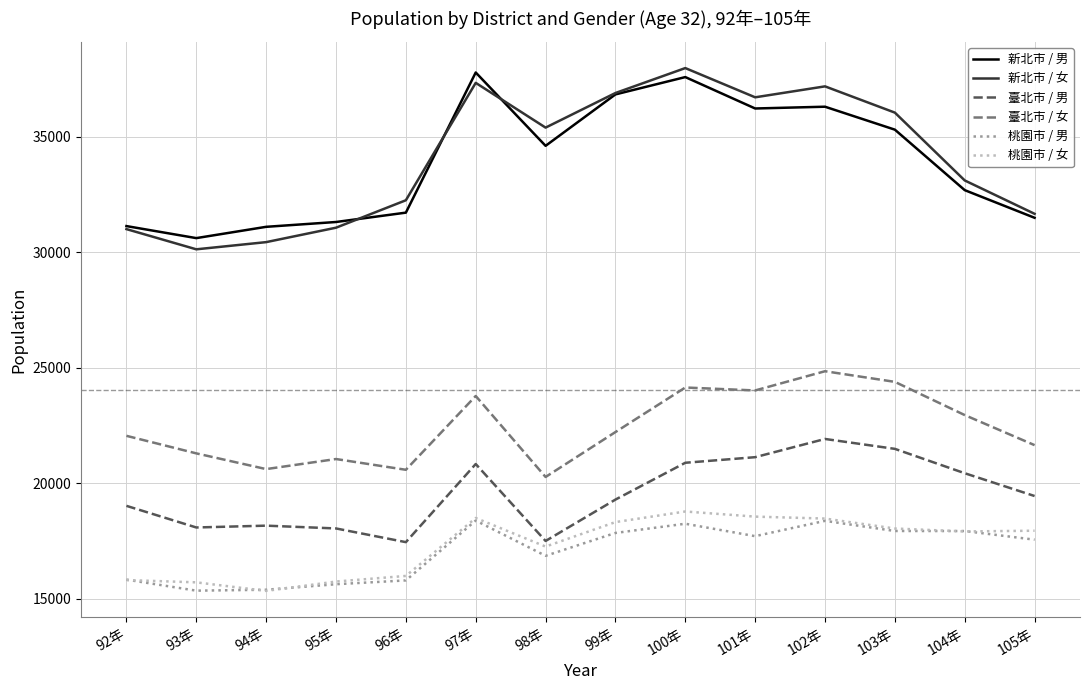

What are all the series names shown in the legend?

新北市 / 男, 新北市 / 女, 臺北市 / 男, 臺北市 / 女, 桃園市 / 男, 桃園市 / 女